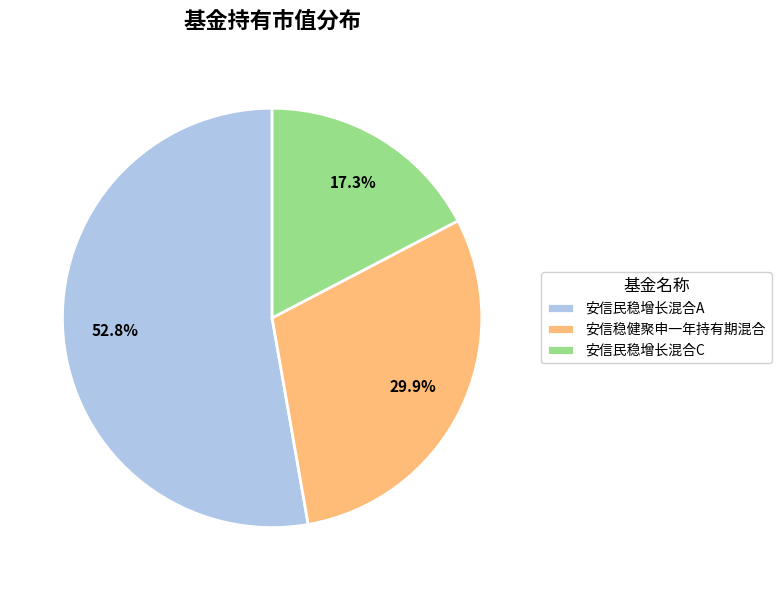

Does 安信民稳增长混合A account for over 50% of the chart?

Yes